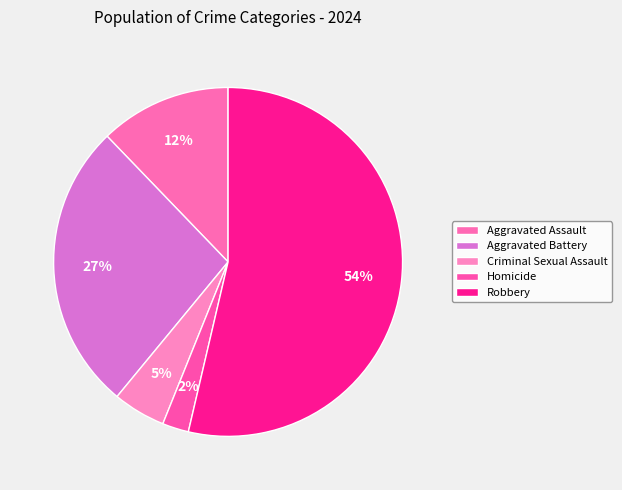

Combined, do Homicide and Aggravated Assault account for over 50%?

No